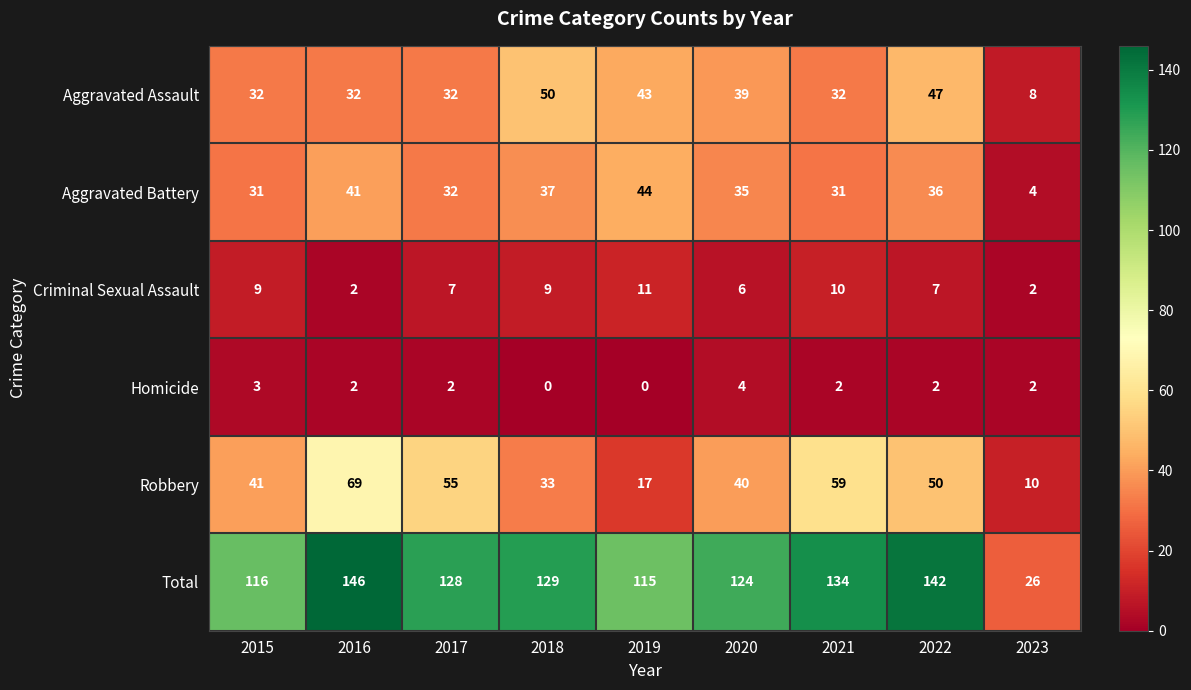

How many Criminal Sexual Assault values are between 6 and 9?

5